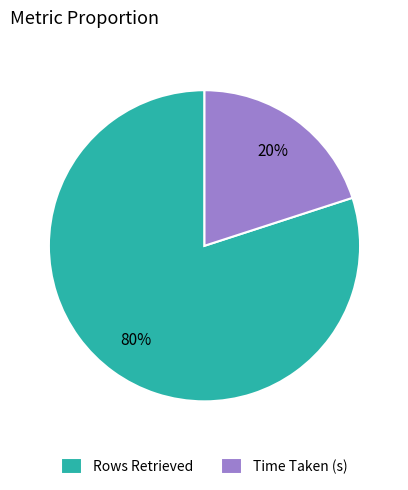

Is Time Taken (s) the majority of the pie?

No